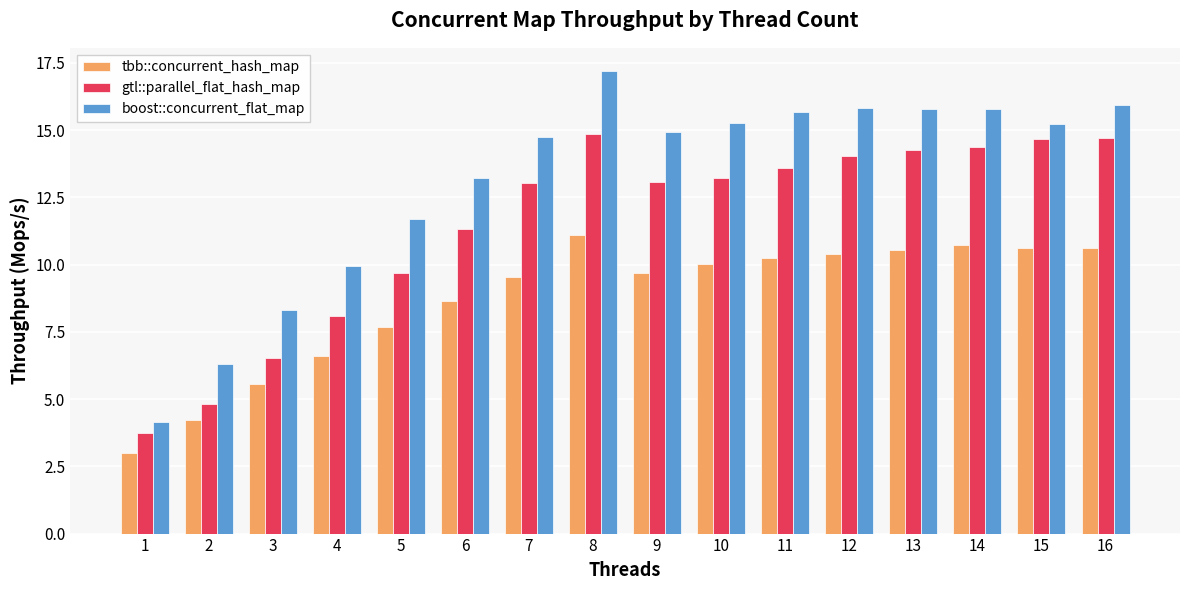

What is the difference between the highest and lowest values at 10?

5.2